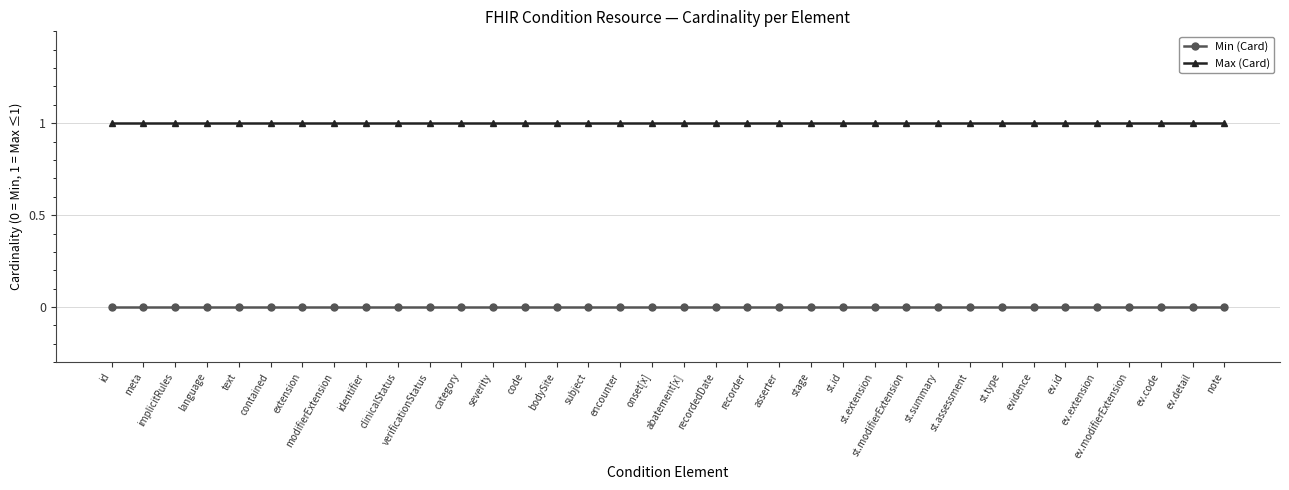

What position from the right is st.assessment?

9